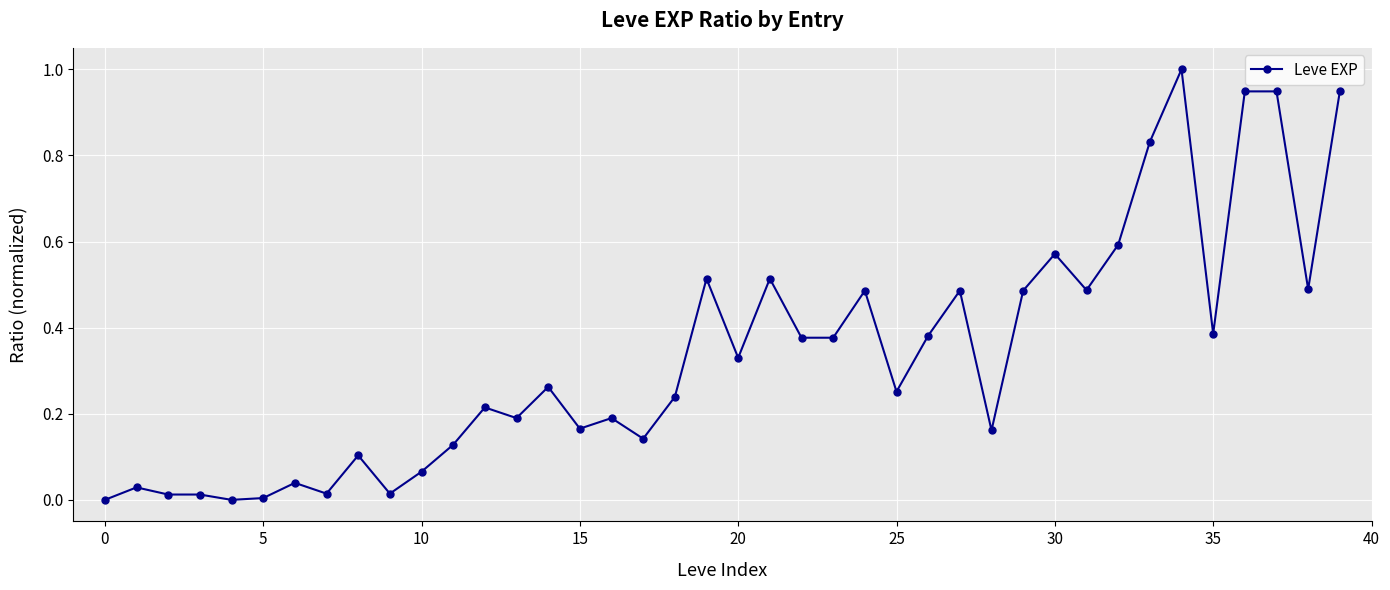

What is the difference between the maximum and minimum values?

1.0